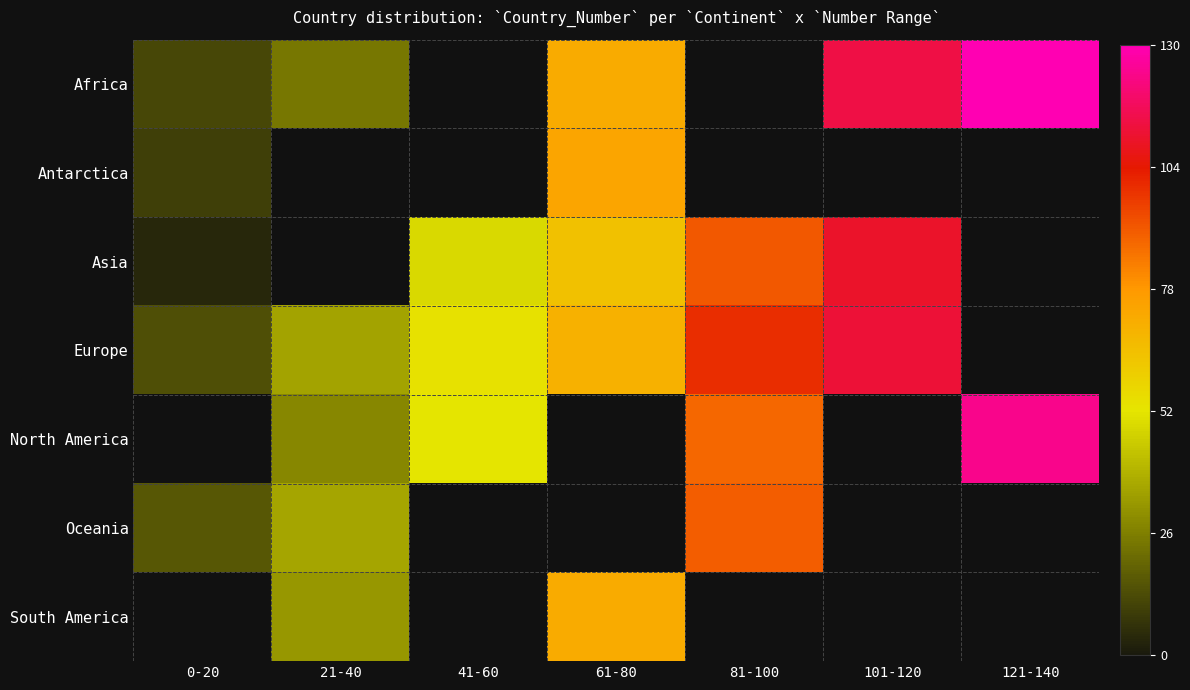

The Europe series shows 70.0 at 61-80. True or false?

True